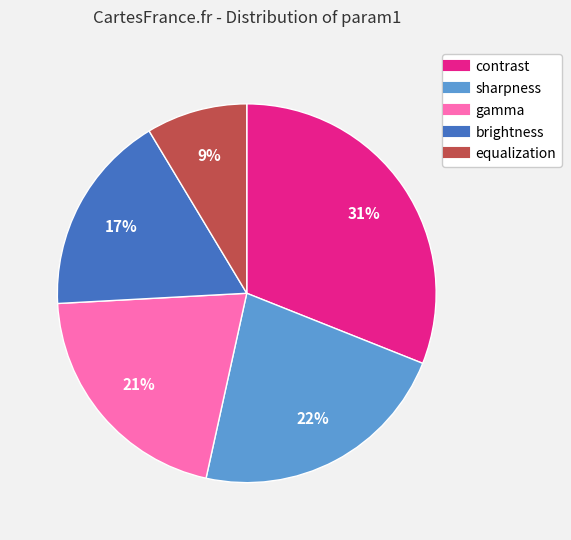

To the nearest percent, what is the average slice percentage?

20%